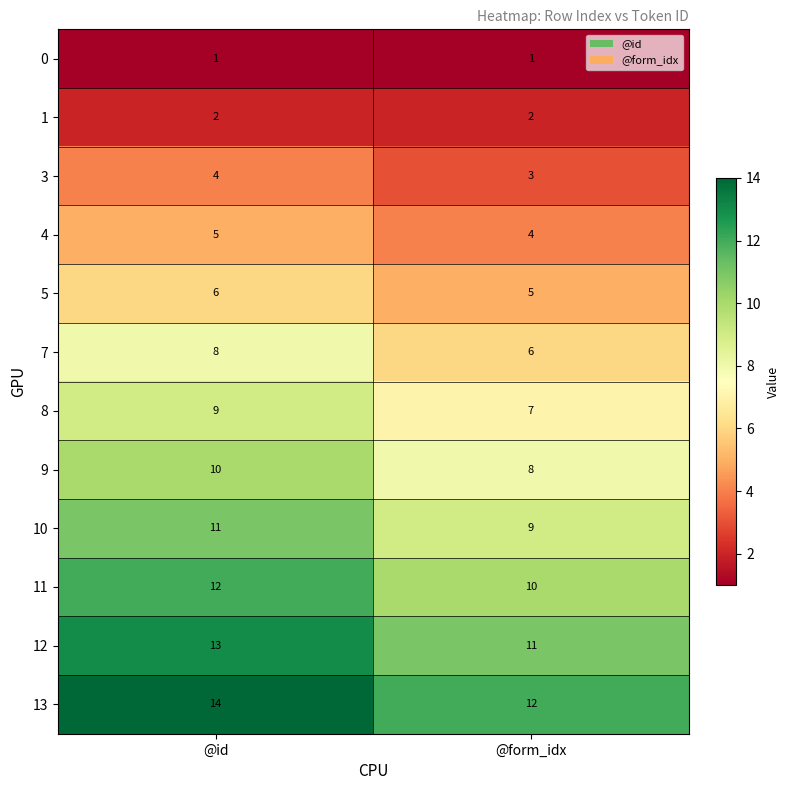

What is the spread (max minus min) of values at @id?

13